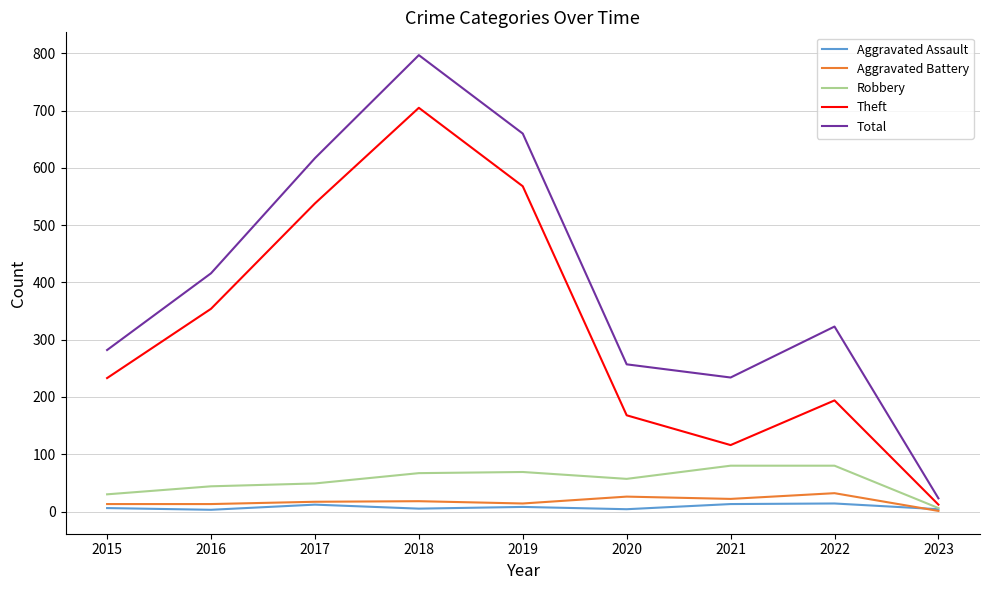

Which series has the largest range (max minus min)?

Total